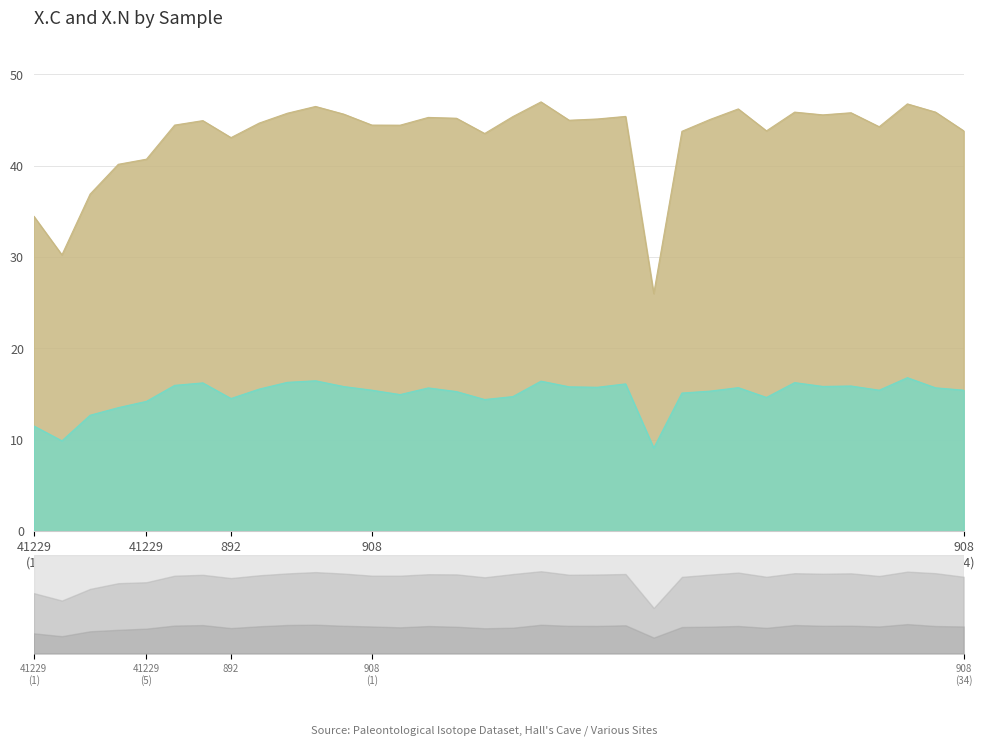

True or false: X.C and X.N intersect in this chart.

False